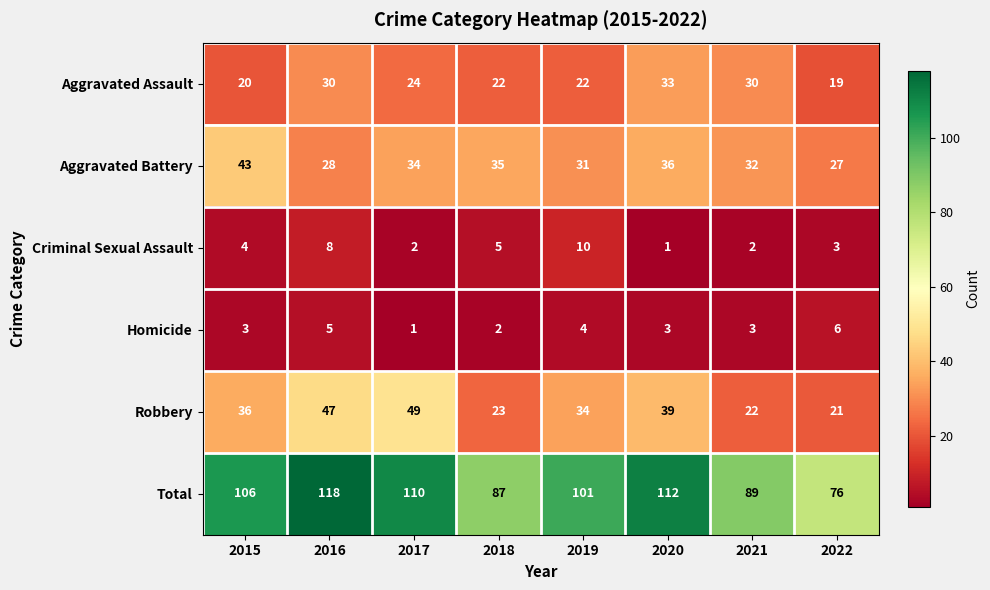

How many distinct data groups are displayed?

6